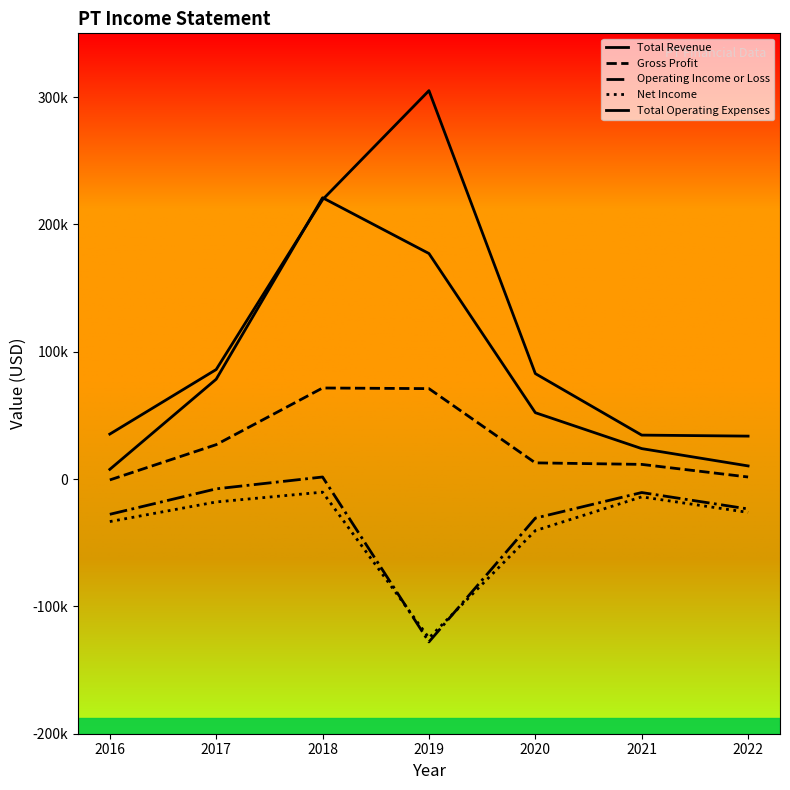

At which category does Operating Income or Loss reach its first local peak?

2018